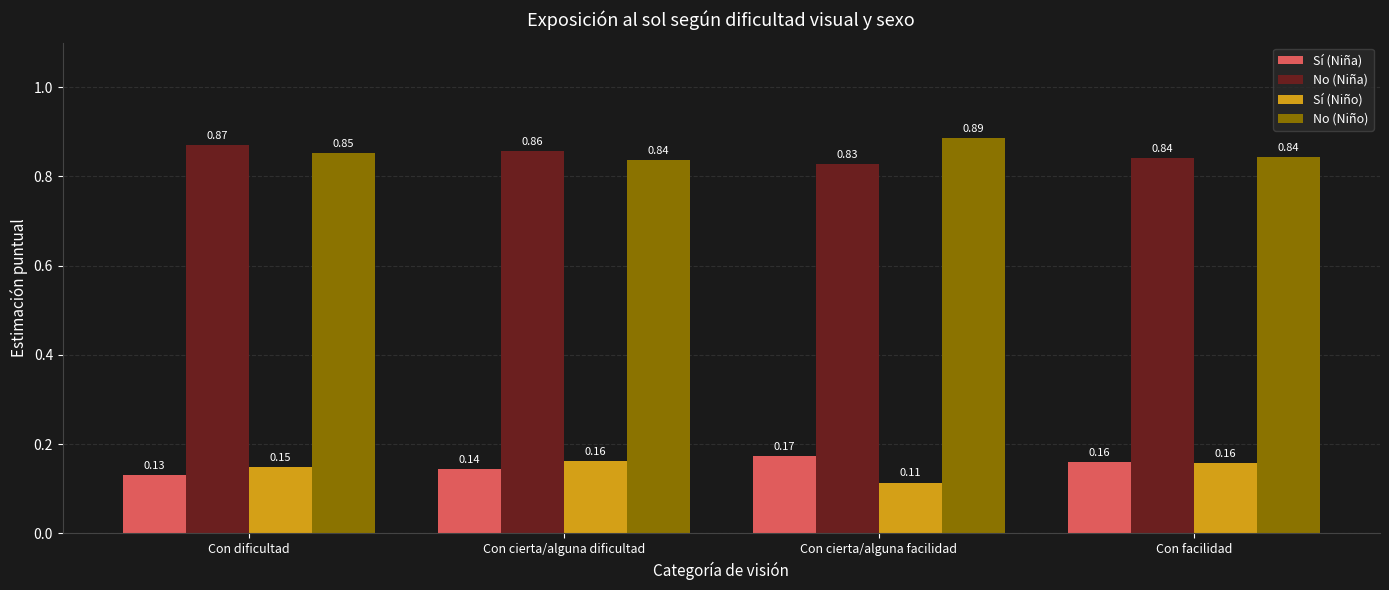

At which label is No (Niña) closest to 0?

Con cierta/alguna facilidad